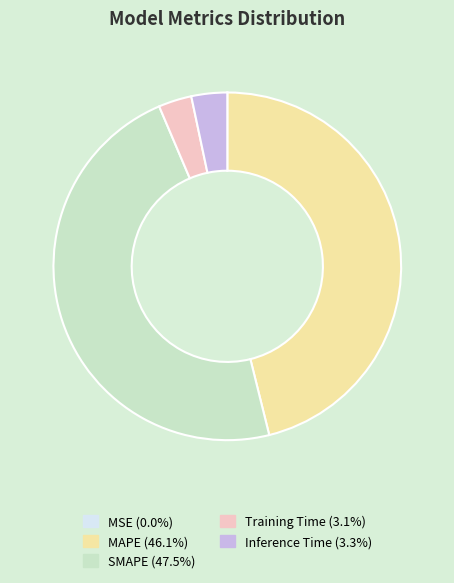

Which has a higher value, SMAPE or MAPE?

SMAPE